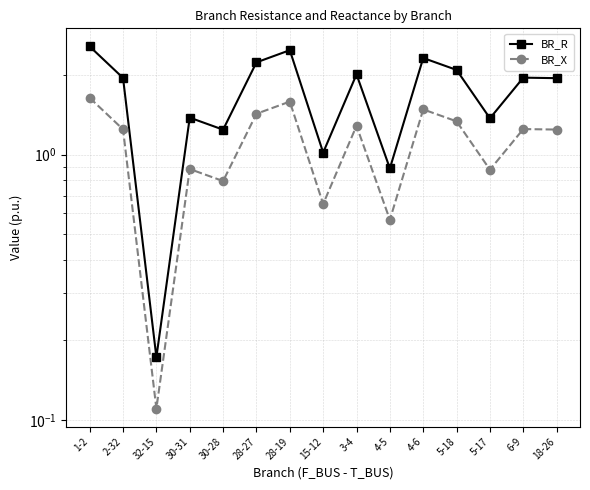

The value of BR_R at 15-12 is 1.0. True or false?

True